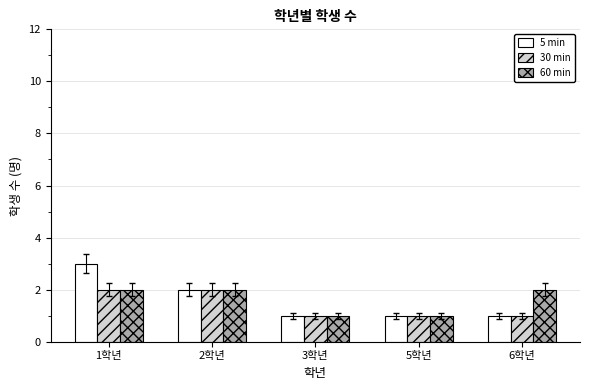

What are all the series names shown in the legend?

5 min, 30 min, 60 min